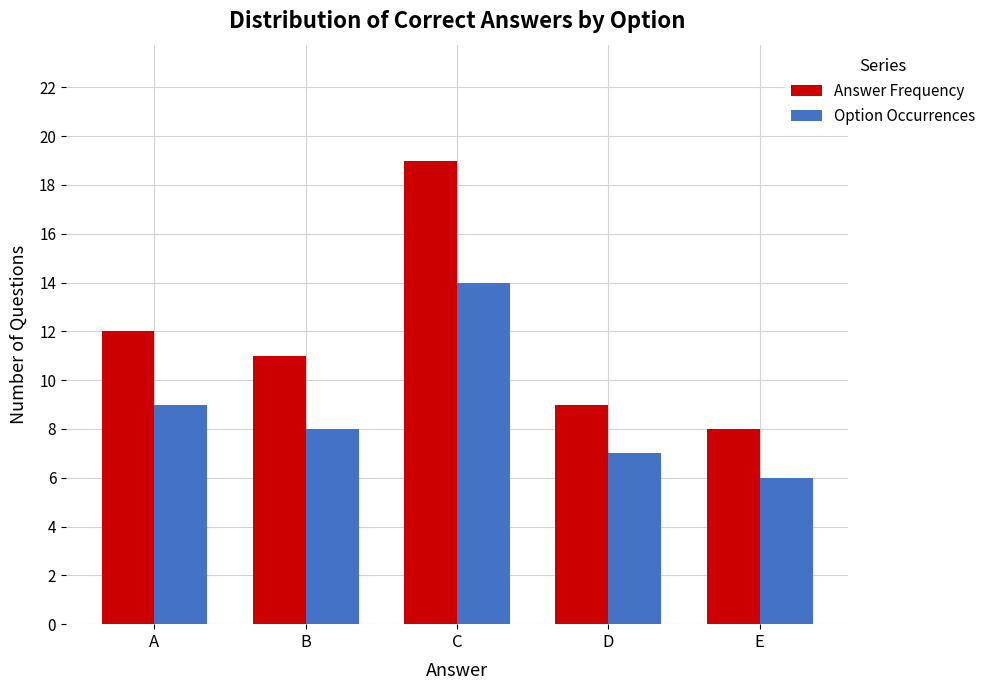

Reading right to left, transcribe all the data shown in this chart.

Answer Frequency: 8	9	19	11	12
Option Occurrences: 6	7	14	8	9